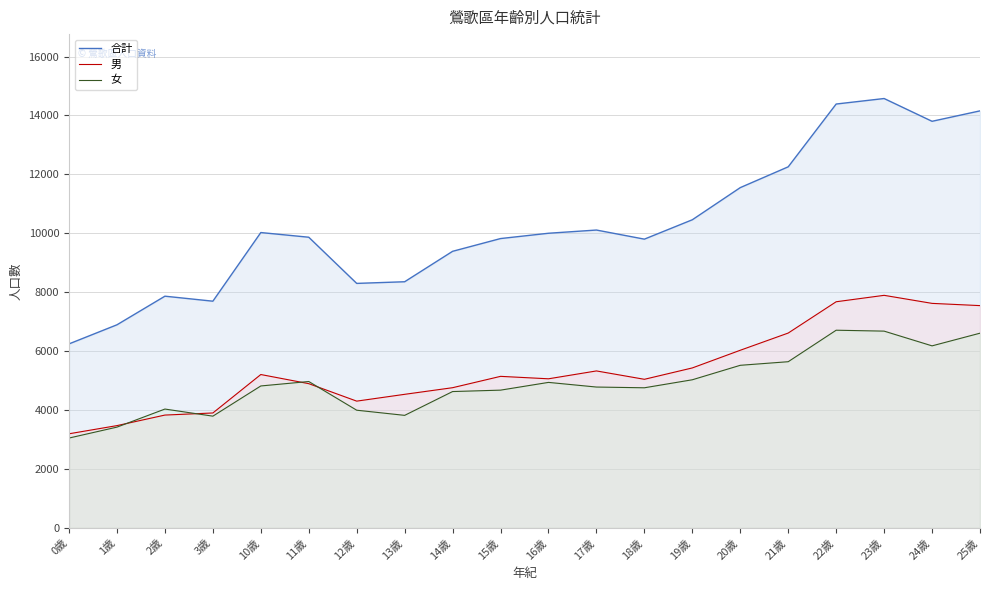

Reading right to left, list all the values displayed in this chart.

合計: 14156	13802	14575	14388	12257	11551	10460	9802	10111	10002	9822	9389	8356	8300	9867	10026	7696	7866	6895	6247
男: 7546	7622	7895	7677	6615	6031	5431	5045	5329	5062	5145	4760	4535	4304	4897	5207	3902	3831	3473	3196
女: 6610	6180	6680	6711	5642	5520	5029	4757	4782	4940	4677	4629	3821	3996	4970	4819	3794	4035	3422	3051